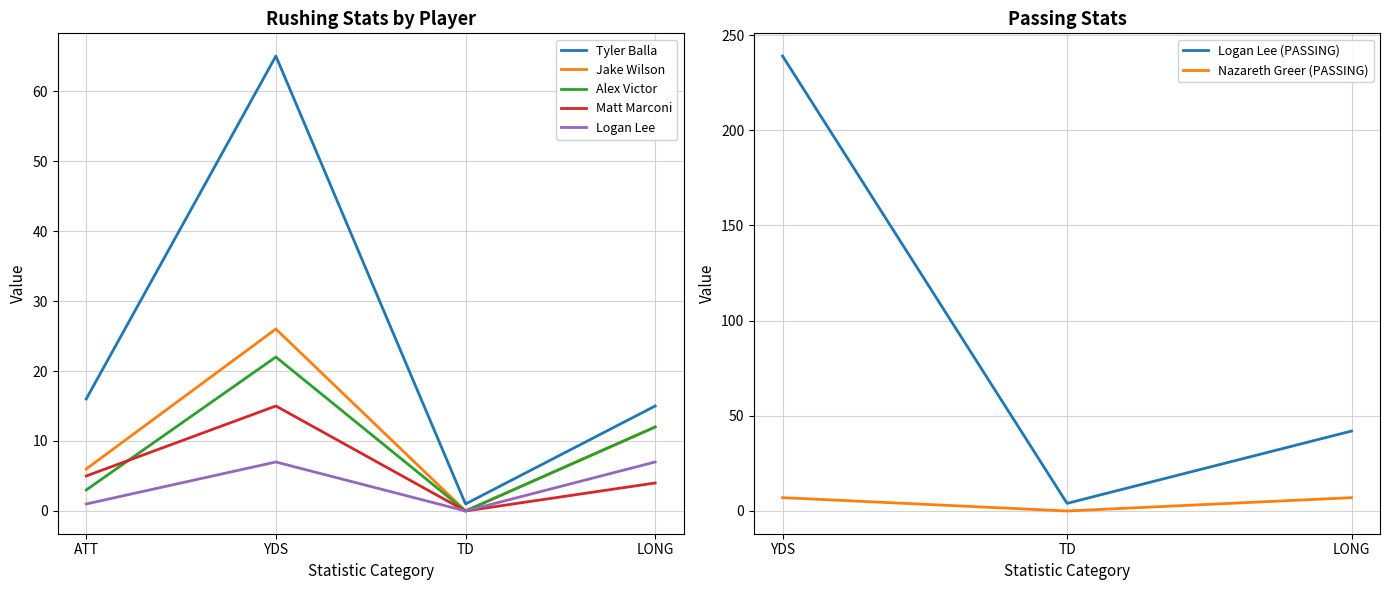

The Logan Lee series shows 3 at TD. True or false?

False